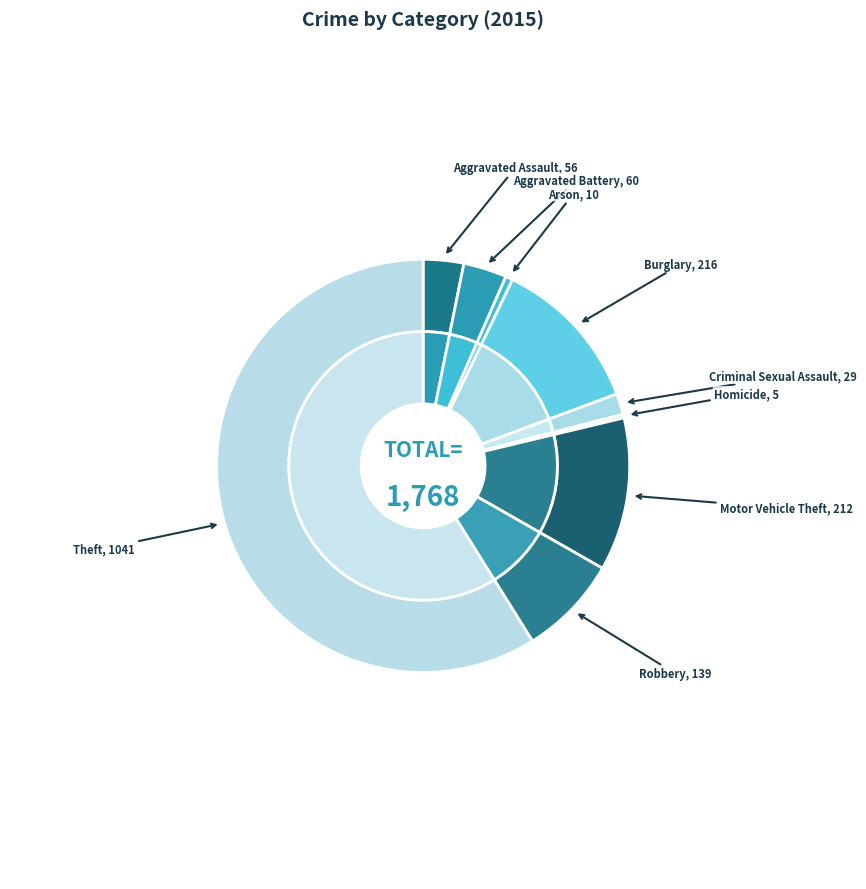

To the nearest percent, what portion does Aggravated Assault represent?

3%